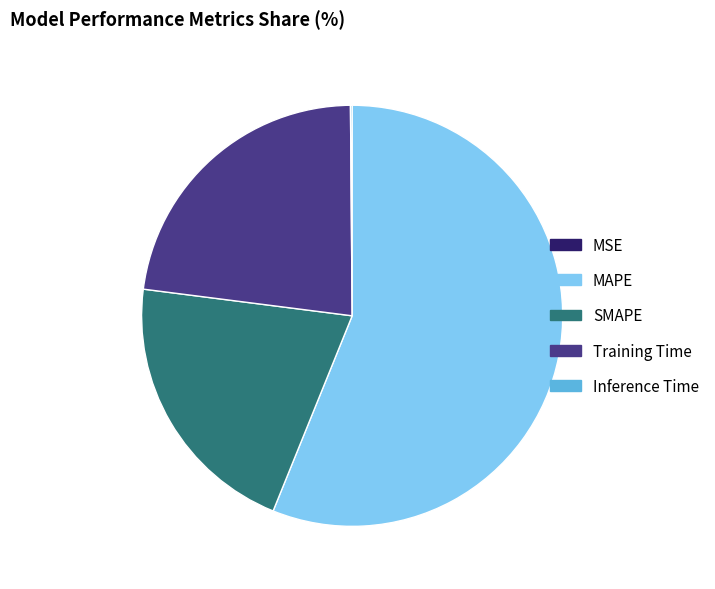

Is MAPE the majority of the pie?

Yes